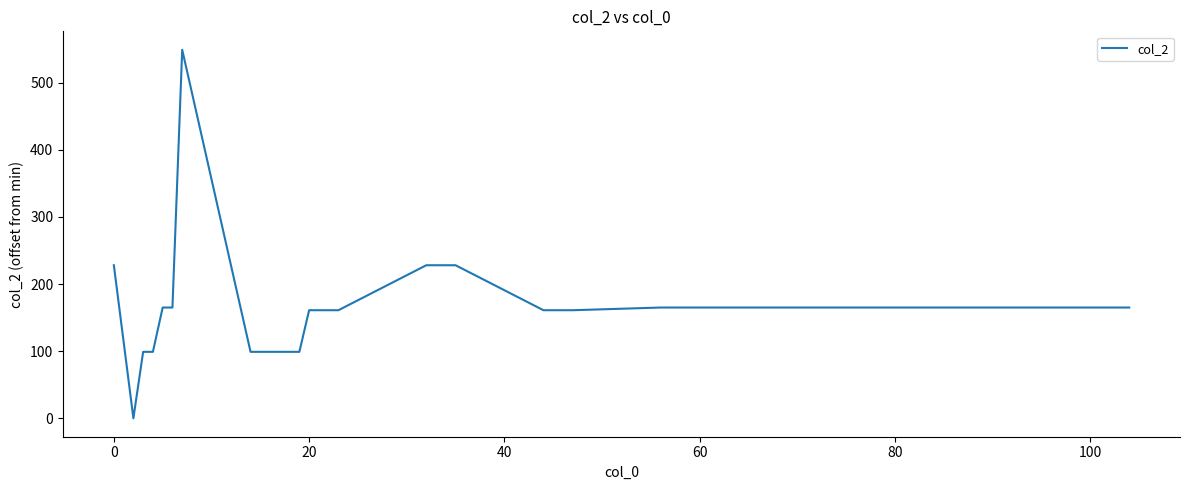

What is the maximum value shown in the chart?

549